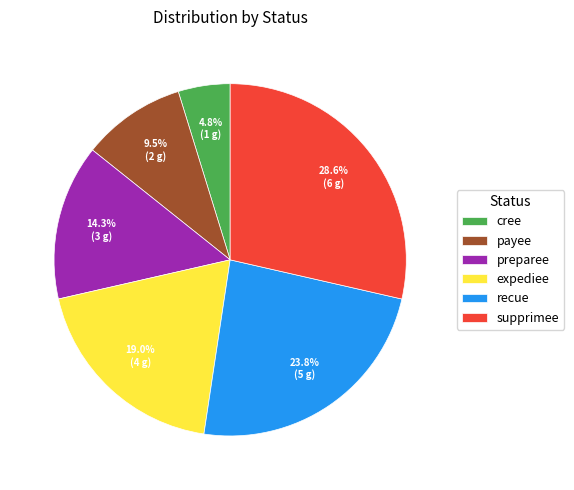

What percentage do expediee and supprimee together represent?

47.6%